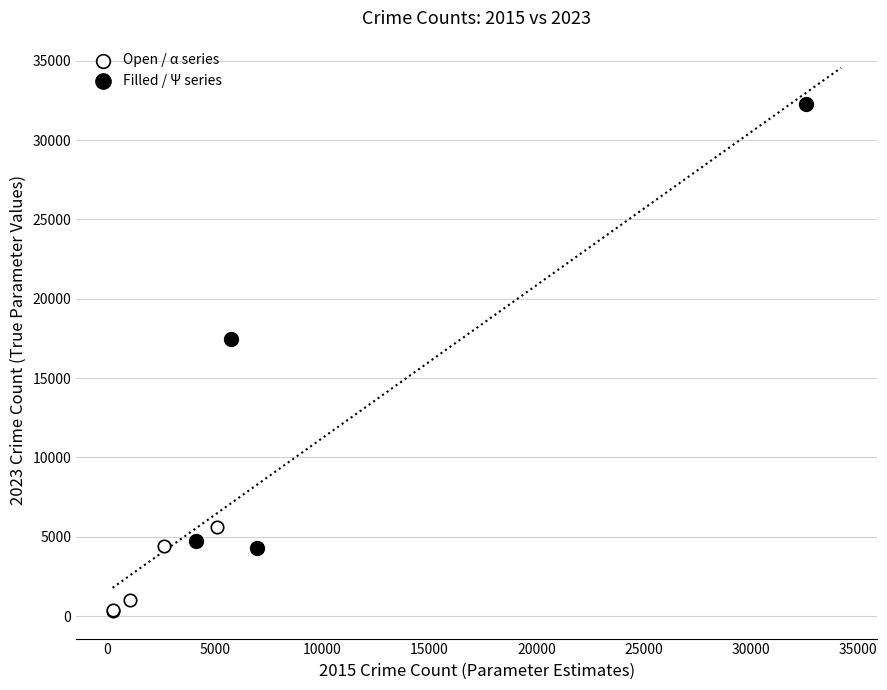

Which series contains the lowest Y value?

Open / α series